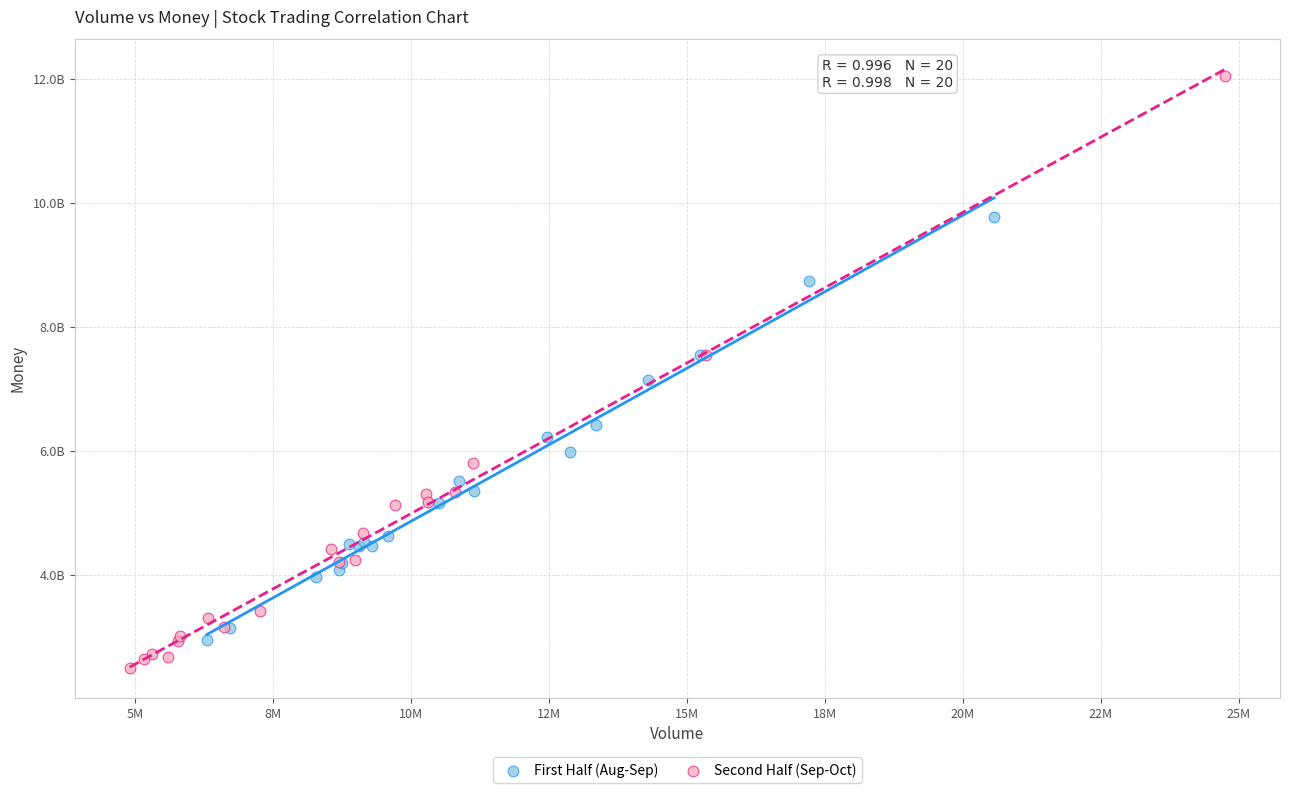

What are all the series names shown in the legend?

First Half (Aug-Sep), Second Half (Sep-Oct)